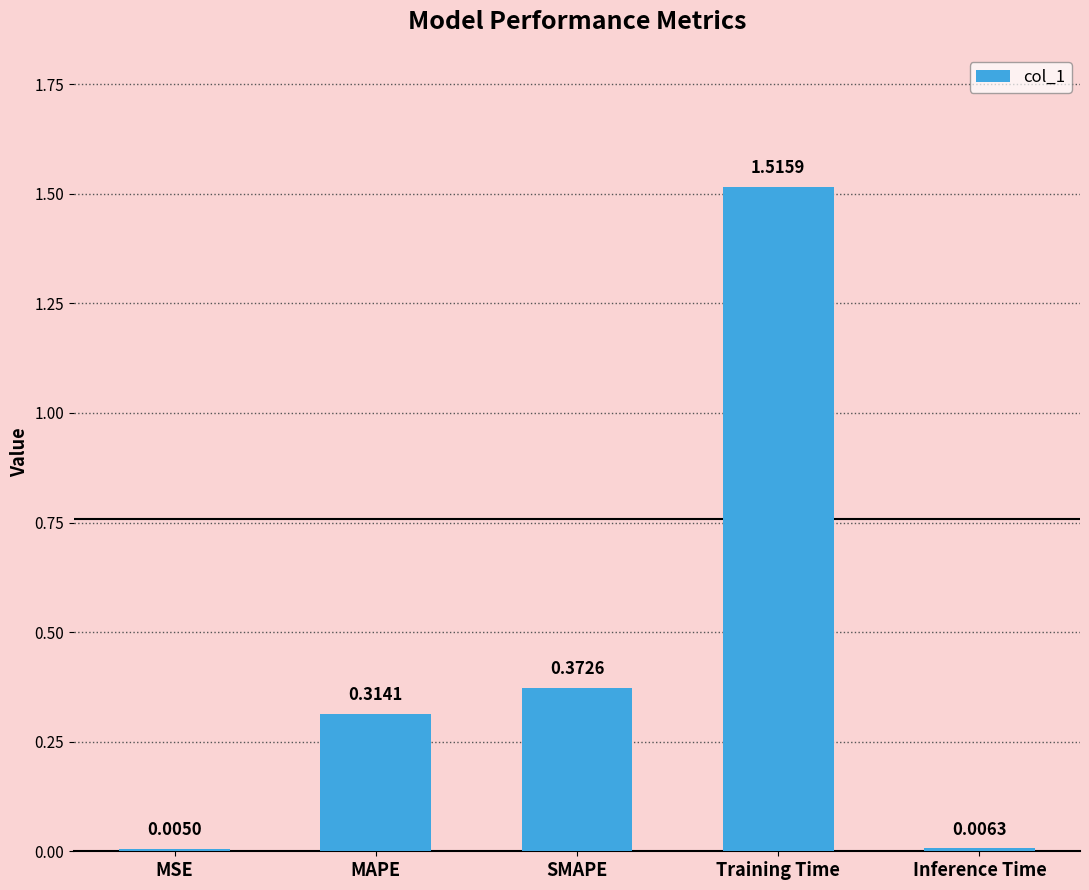

Where is the data nearest to the value 0?

MSE